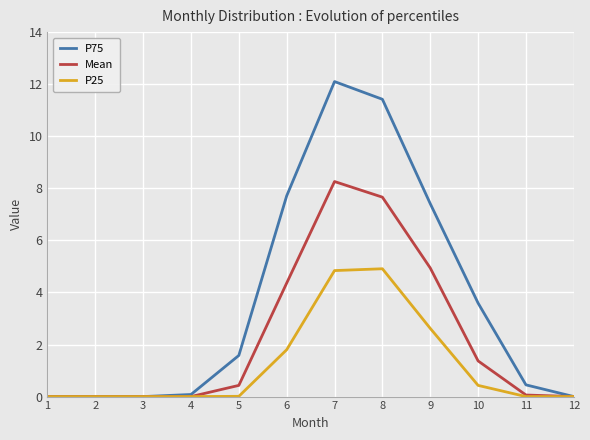

Count the number of categories in the chart.

12